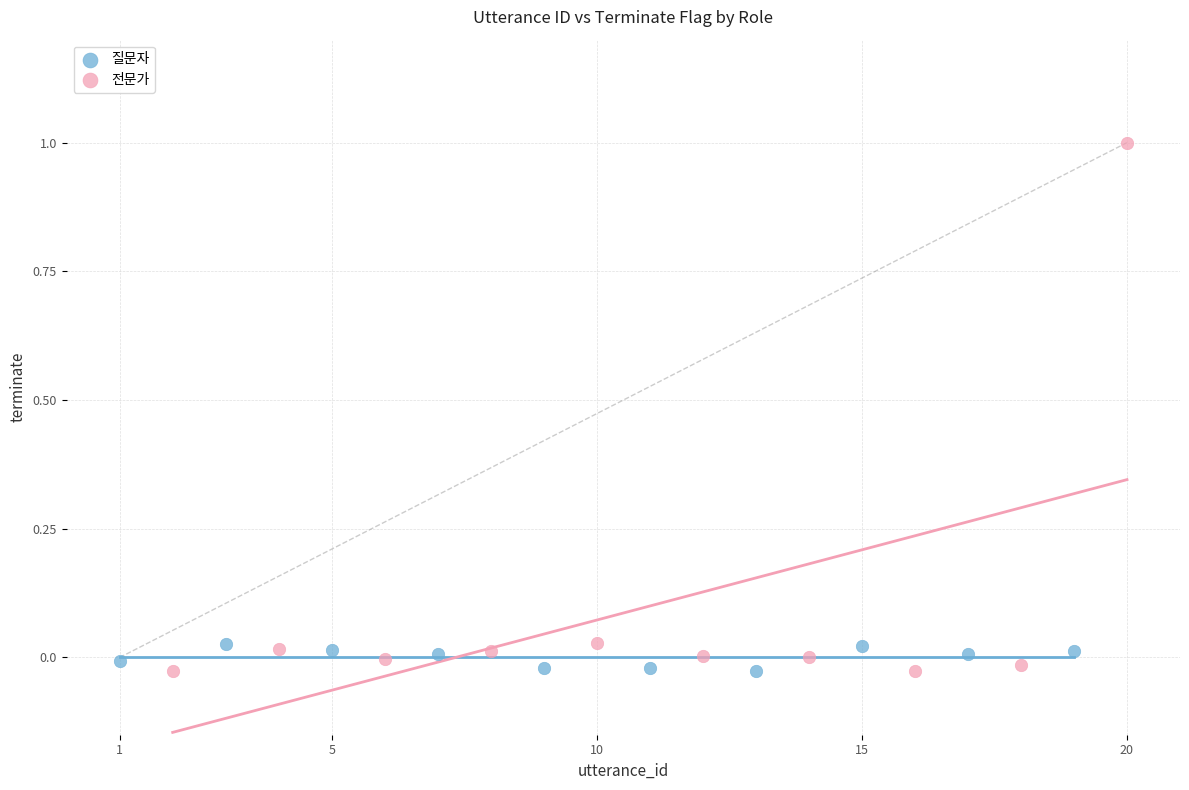

Which series contains the highest Y value?

전문가